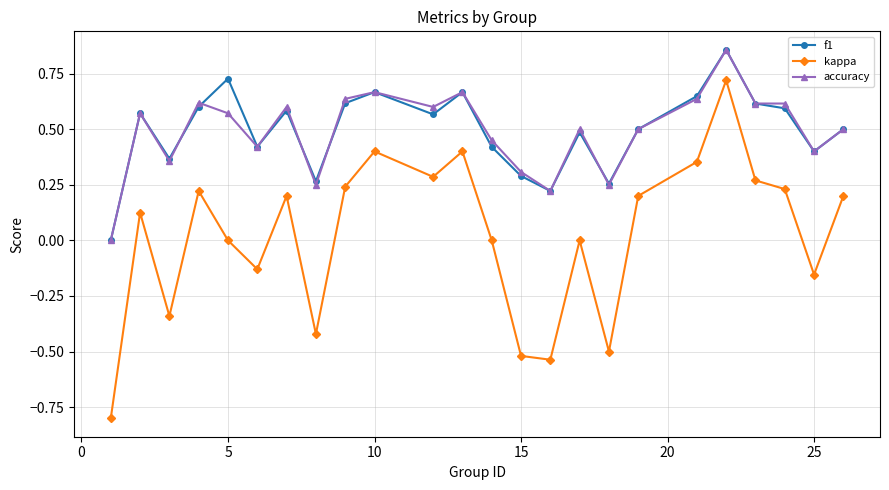

How many distinct data groups are displayed?

3